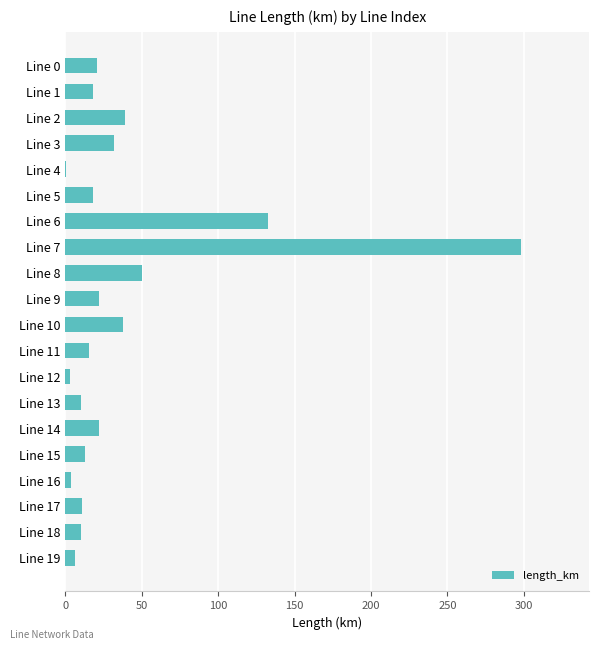

Count the number of data series in this chart.

1